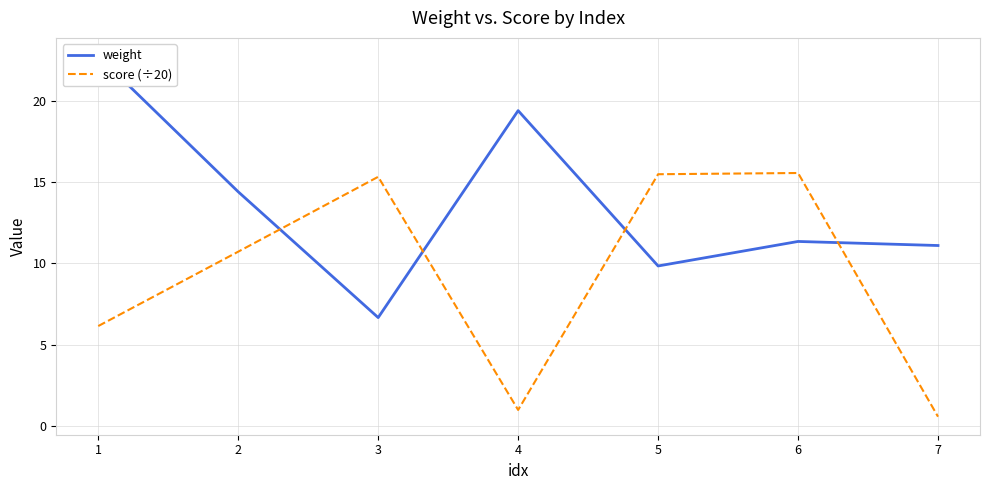

Is this an area chart (filled region under the line)?

No